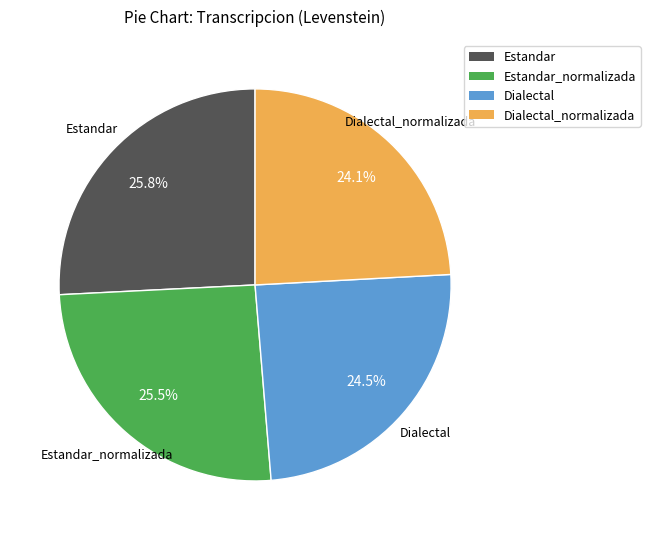

Is there any slice that represents more than half of the pie?

No